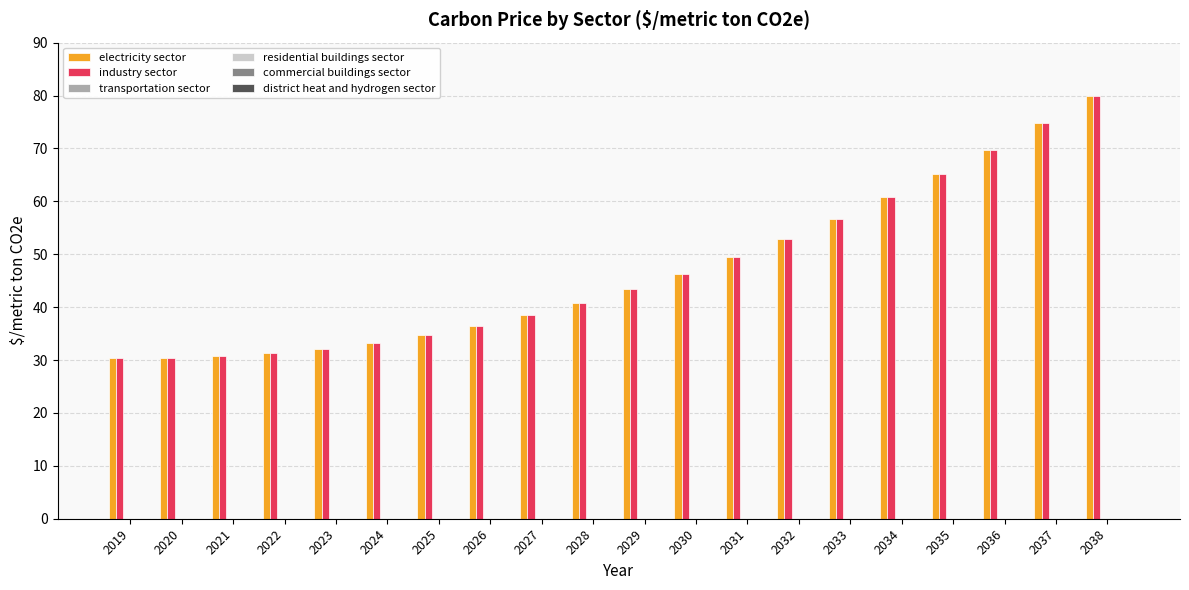

How many data points in electricity sector are above 43?

10